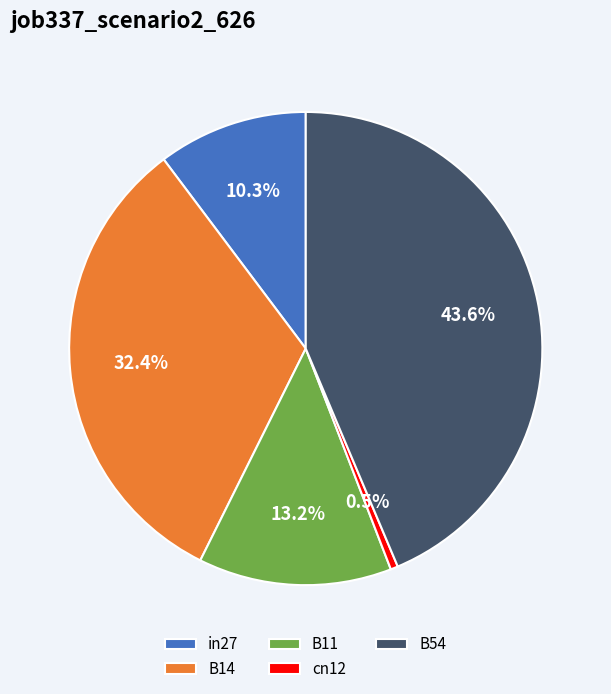

What is the smallest slice in the pie chart?

cn12